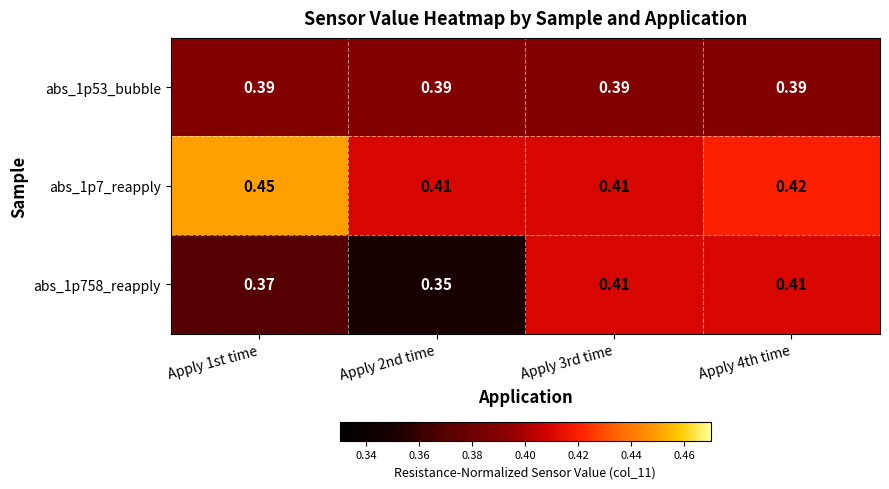

Which series changed the most between Apply 1st time and Apply 2nd time?

abs_1p7_reapply